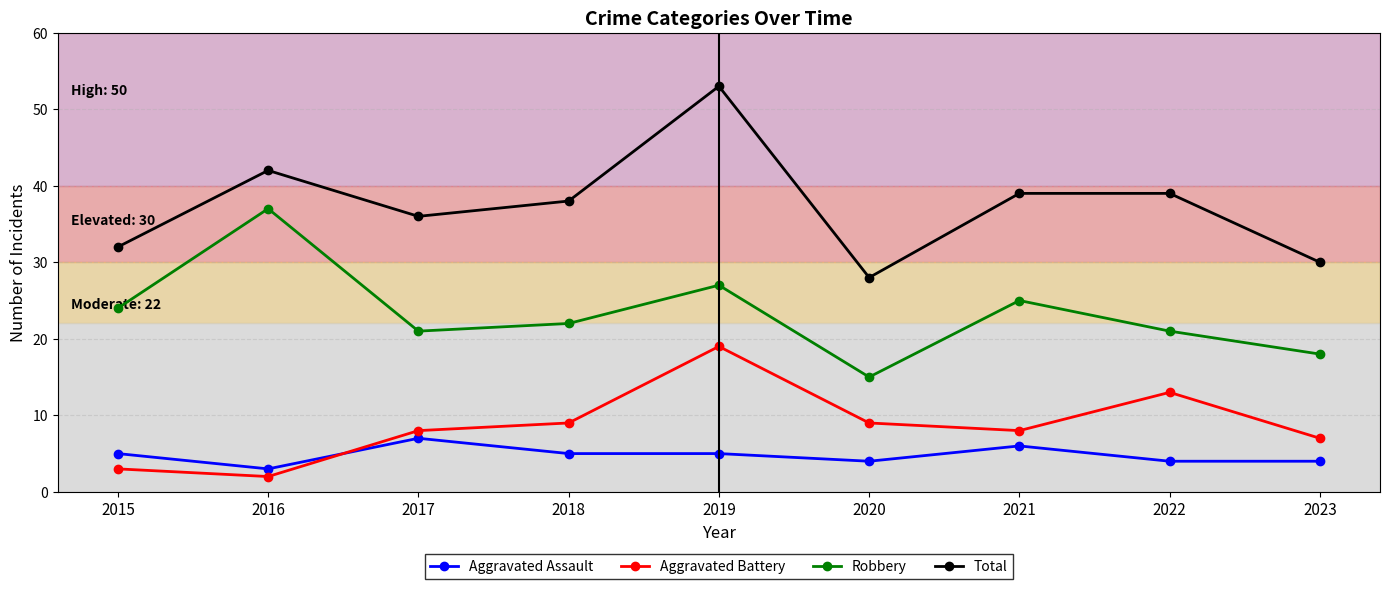

What is the difference between the second highest and second lowest values in the Total series?

12